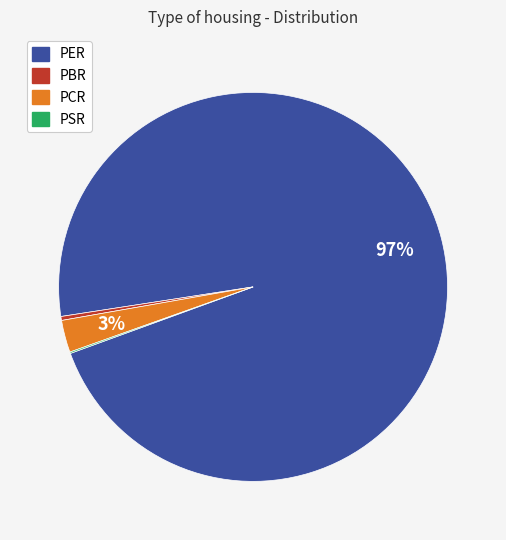

True or false: PCR accounts for 9% of the total.

False